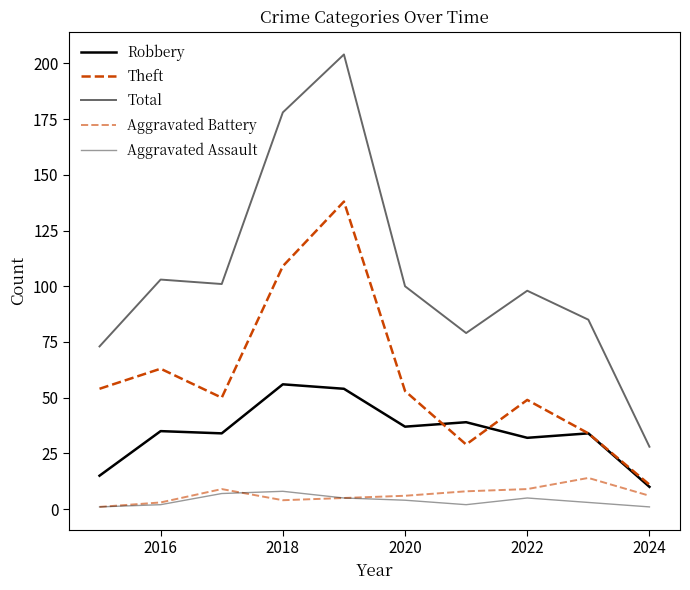

How many lines are shown in the chart?

5